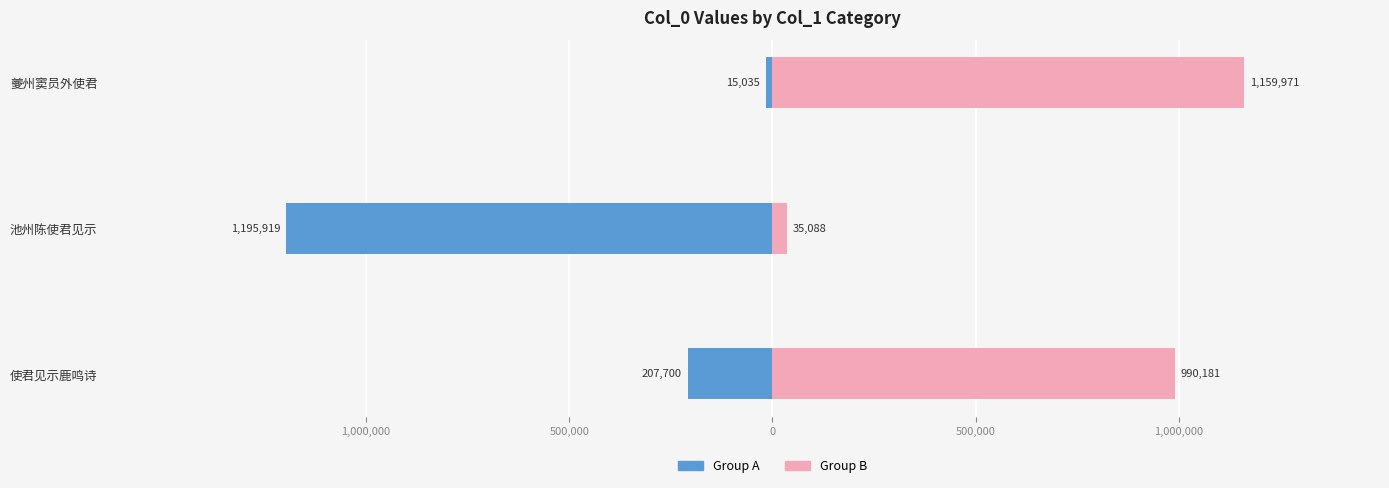

What are all the series names shown in the legend?

Group A, Group B